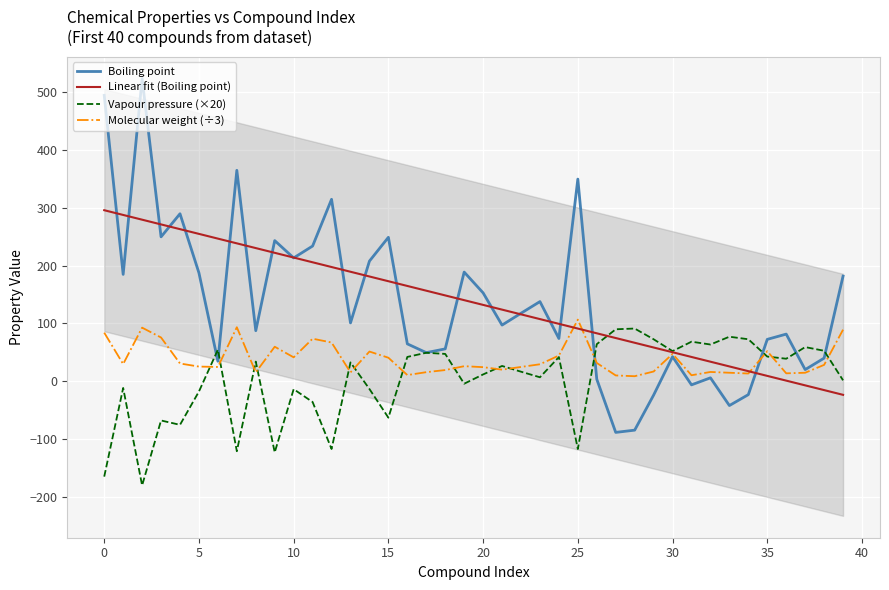

Does the chart display data point markers on the line(s)?

No